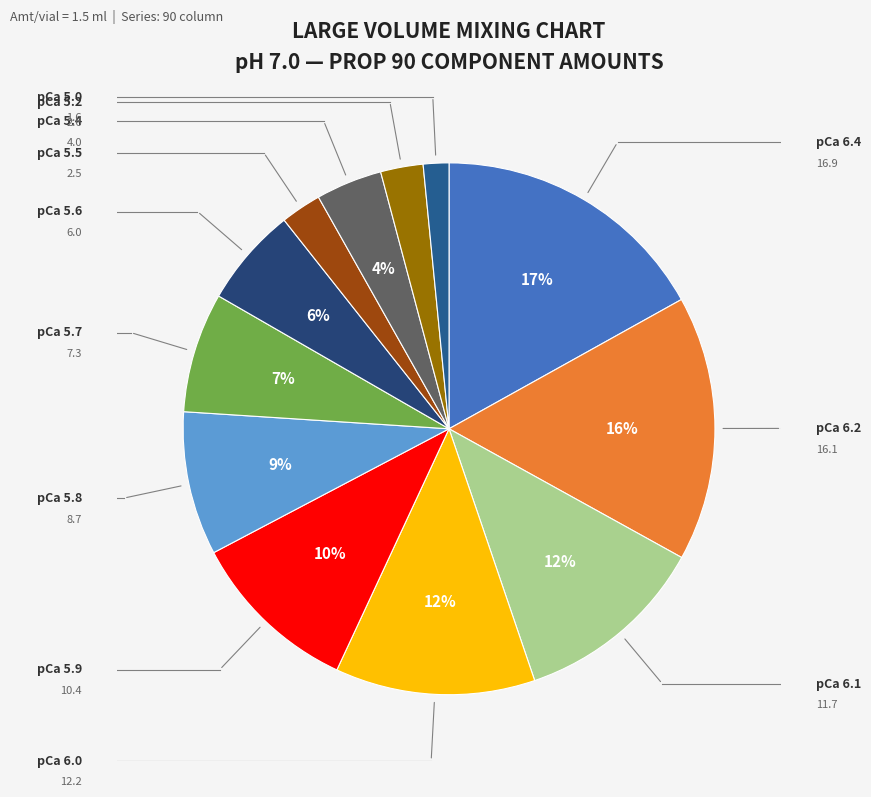

Count the number of slices in the pie.

12